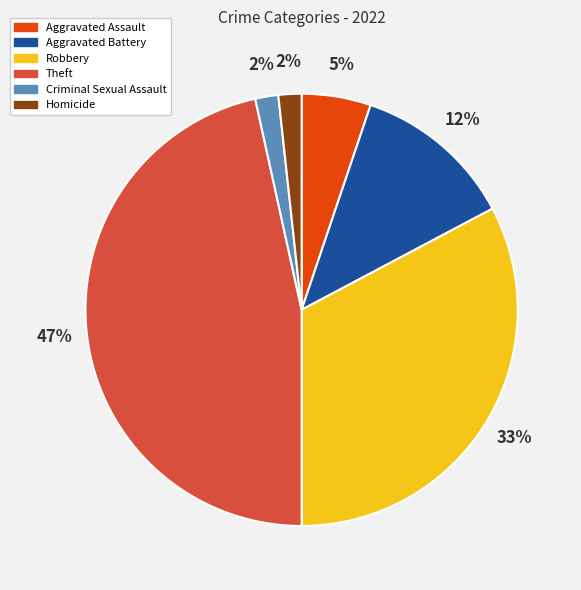

Which has a higher value, Homicide or Aggravated Assault?

Aggravated Assault